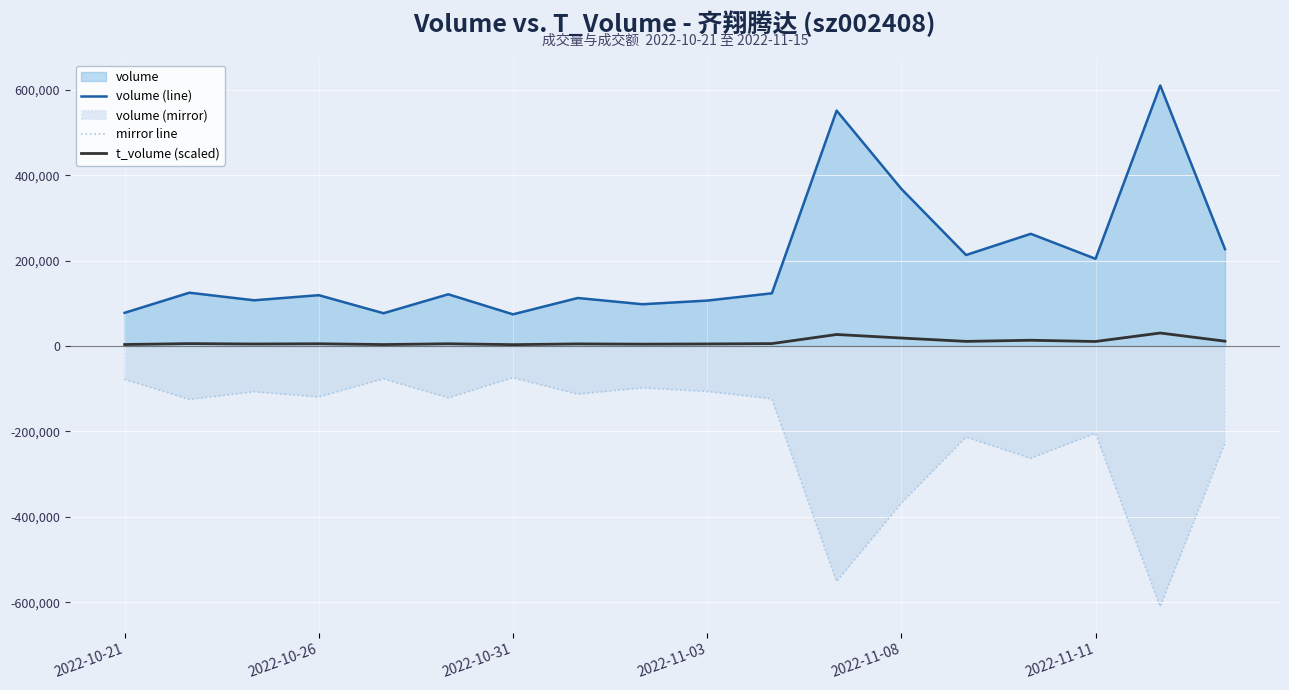

True or false: mirror line and volume (line) intersect in this chart.

False